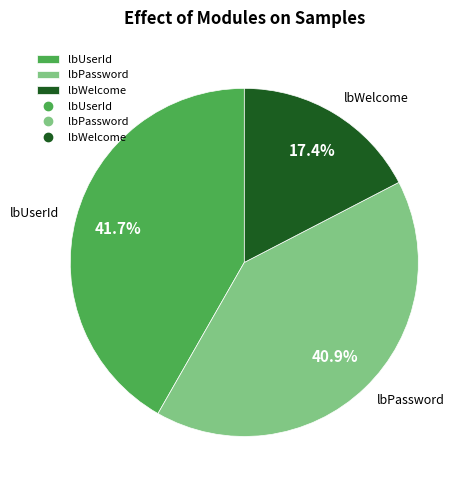

Rank the categories by value from lowest to highest.

lbWelcome, lbPassword, lbUserId